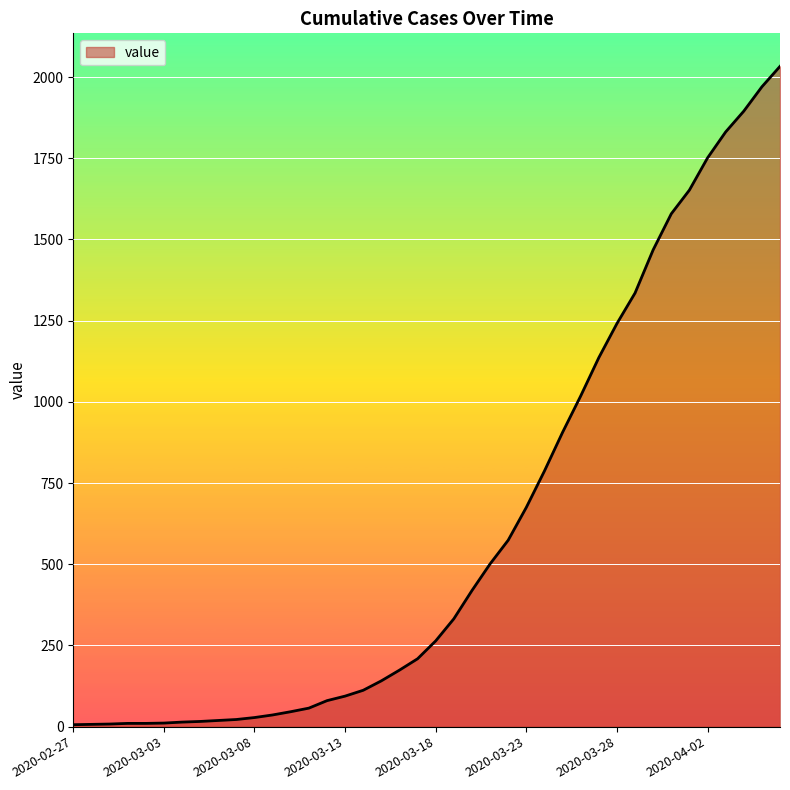

What is the maximum value shown in the chart?

2033